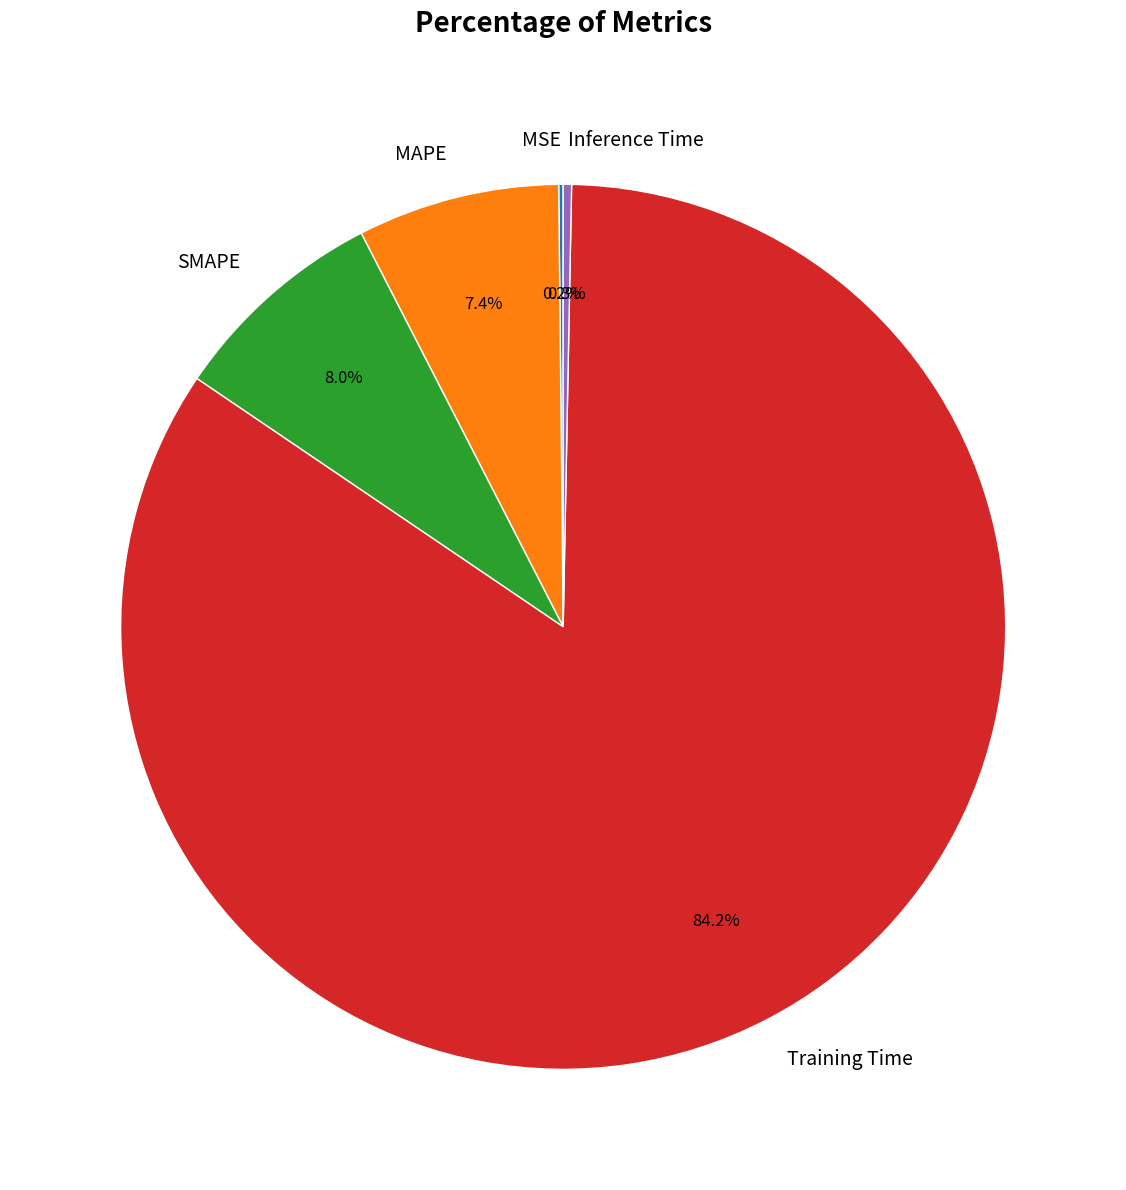

Which has a higher value, Inference Time or SMAPE?

SMAPE